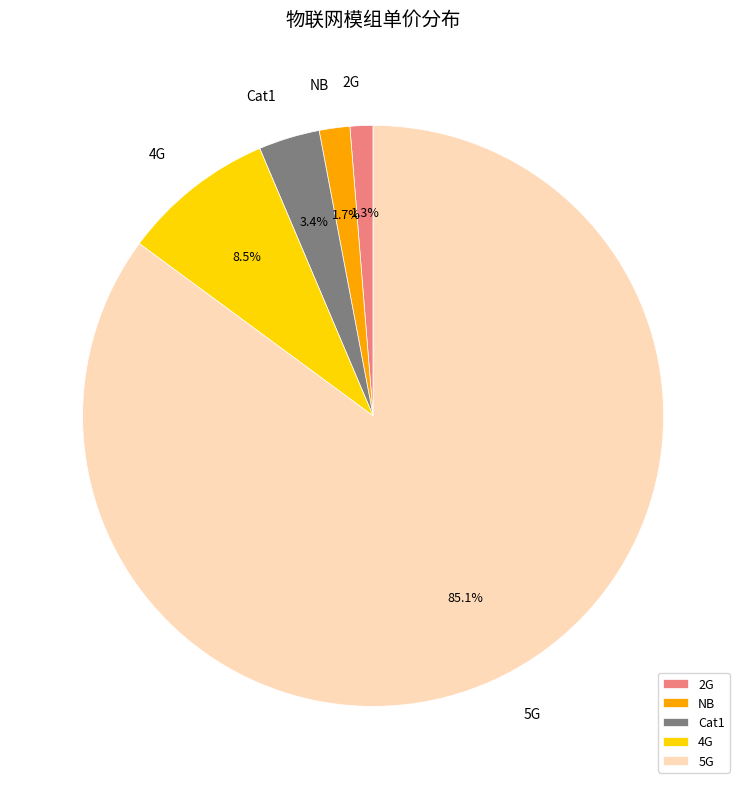

How many slices are in this pie chart?

5